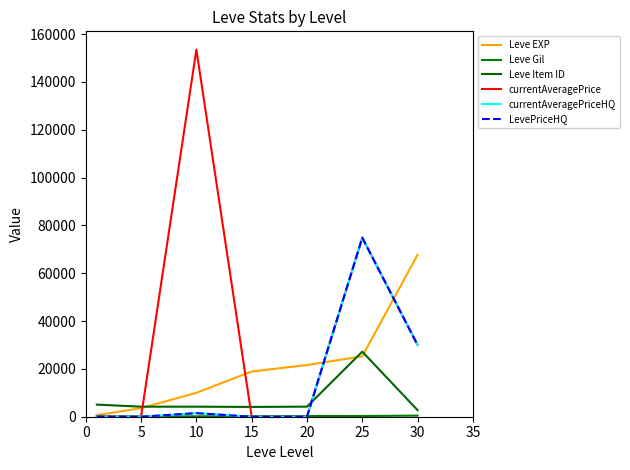

How many lines are shown in the chart?

6